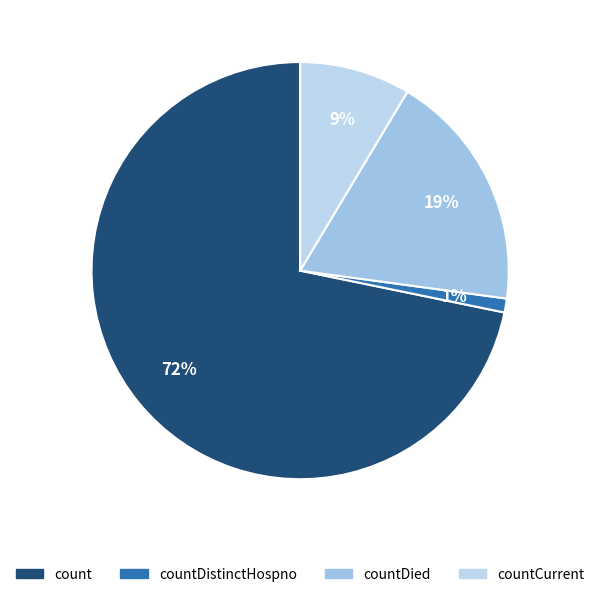

Which slice is the largest?

count